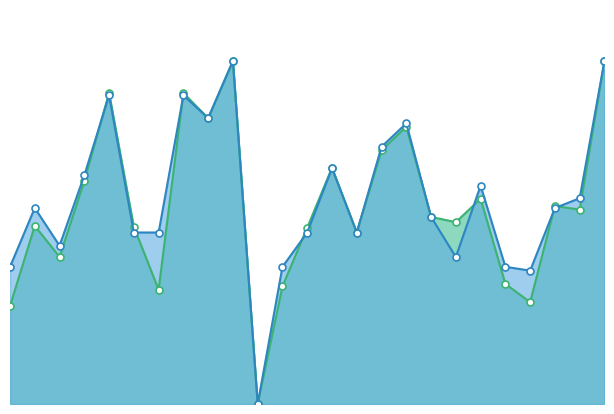

How many values in accuracy_line are above zero?

24